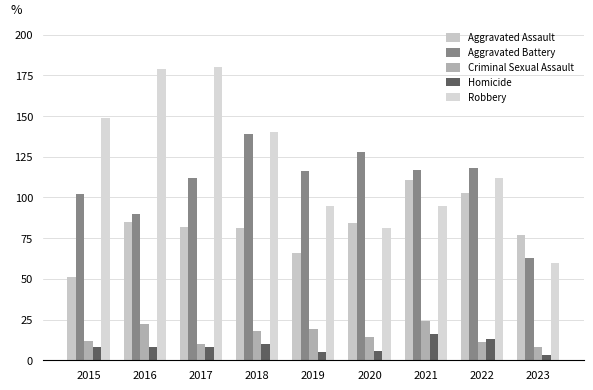

What is the sum of all Criminal Sexual Assault values?

138